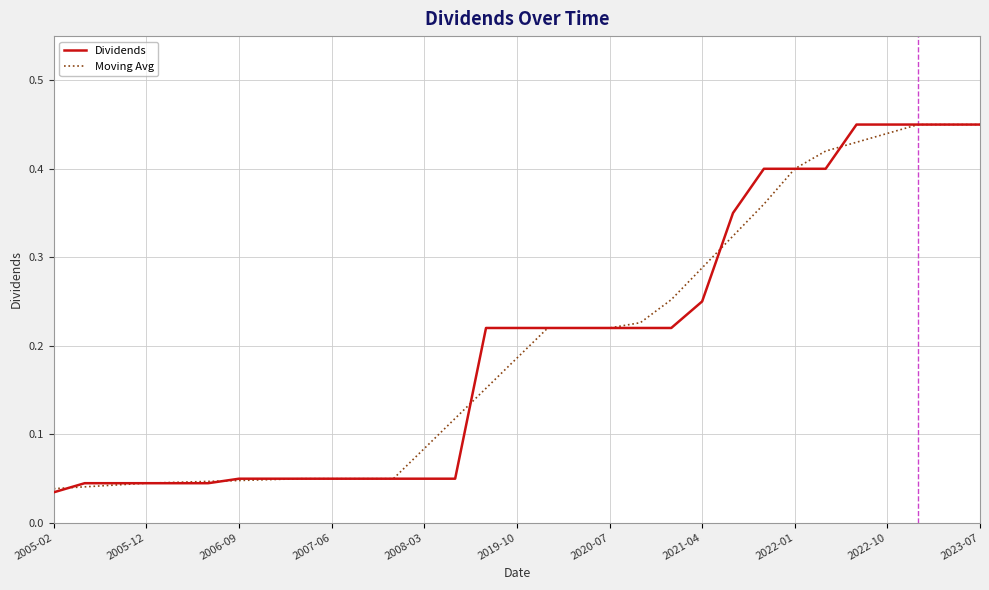

True or false: Moving Avg has more than 1 interior local peaks.

False